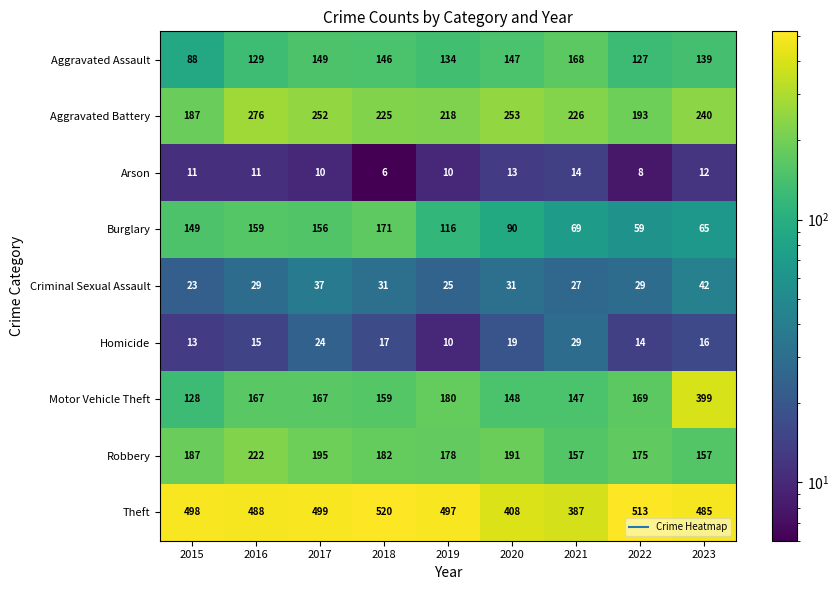

List the series in order of their peak value, highest first.

Theft, Motor Vehicle Theft, Aggravated Battery, Robbery, Burglary, Aggravated Assault, Criminal Sexual Assault, Homicide, Arson